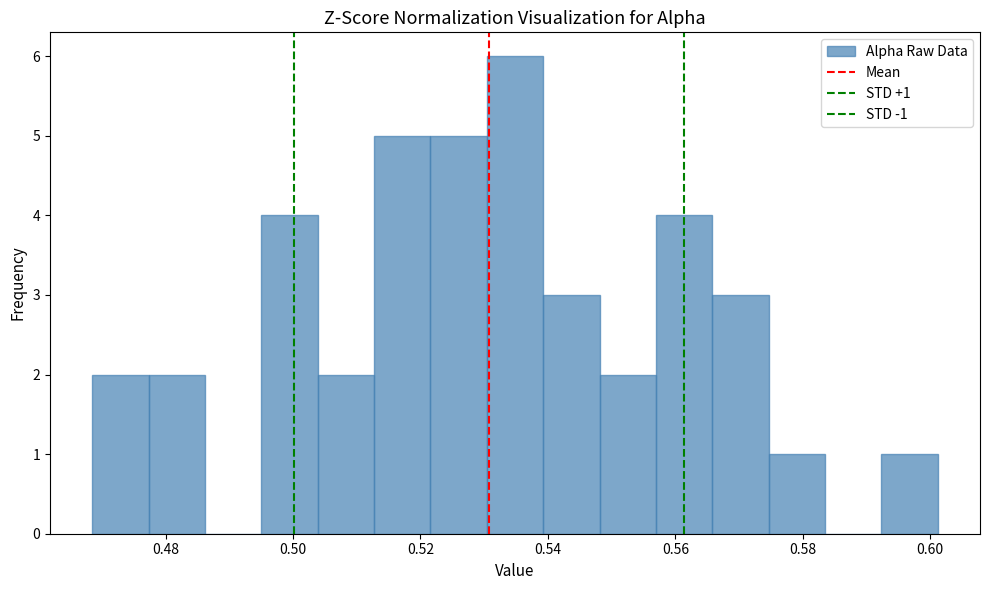

Which range on the x-axis has the tallest bar?

0.530 to 0.540